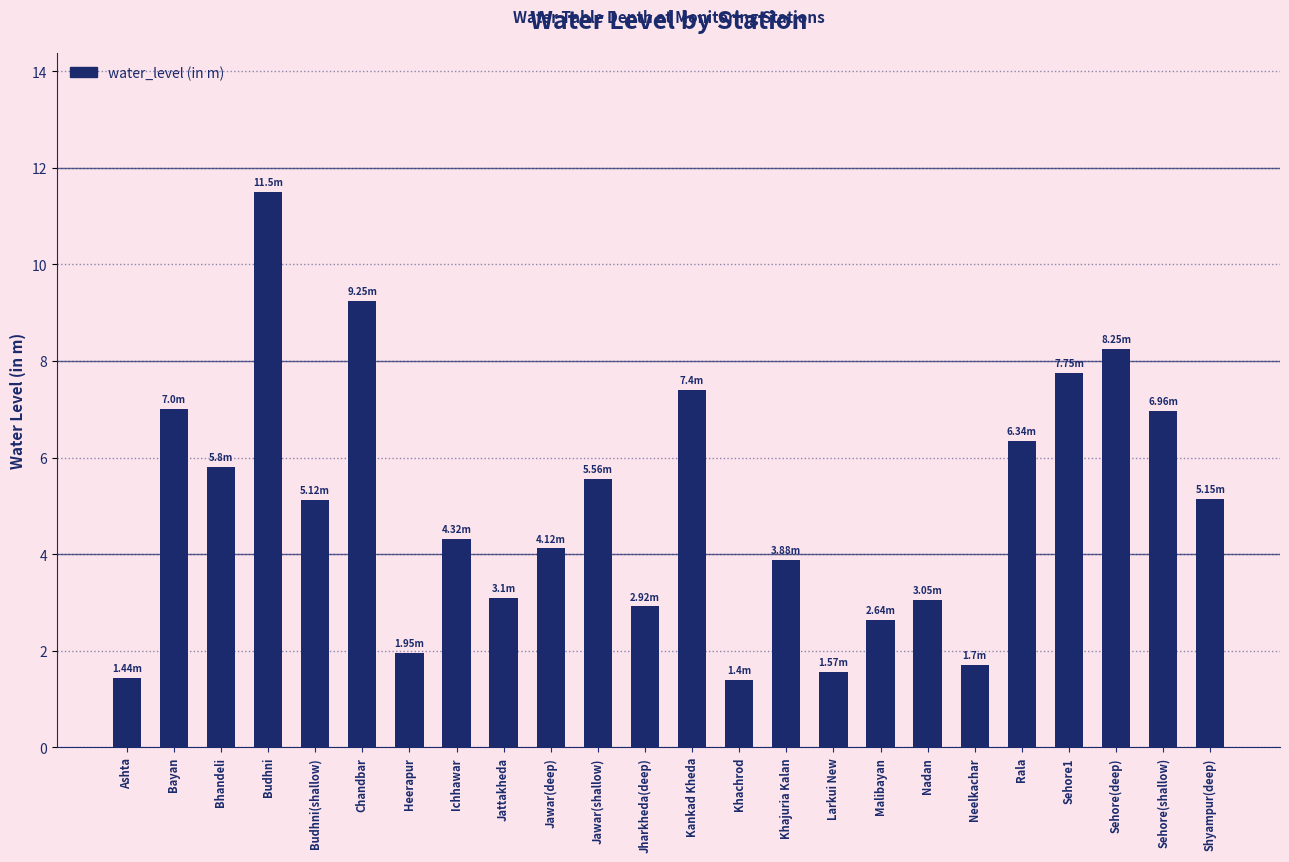

The chart shows a value of 4.1 at Malibayan. True or false?

False